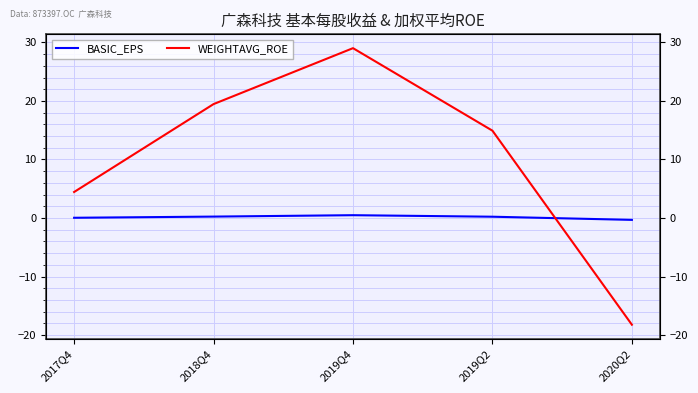

Between 2020Q2 and 2019Q4, which is larger?

2019Q4